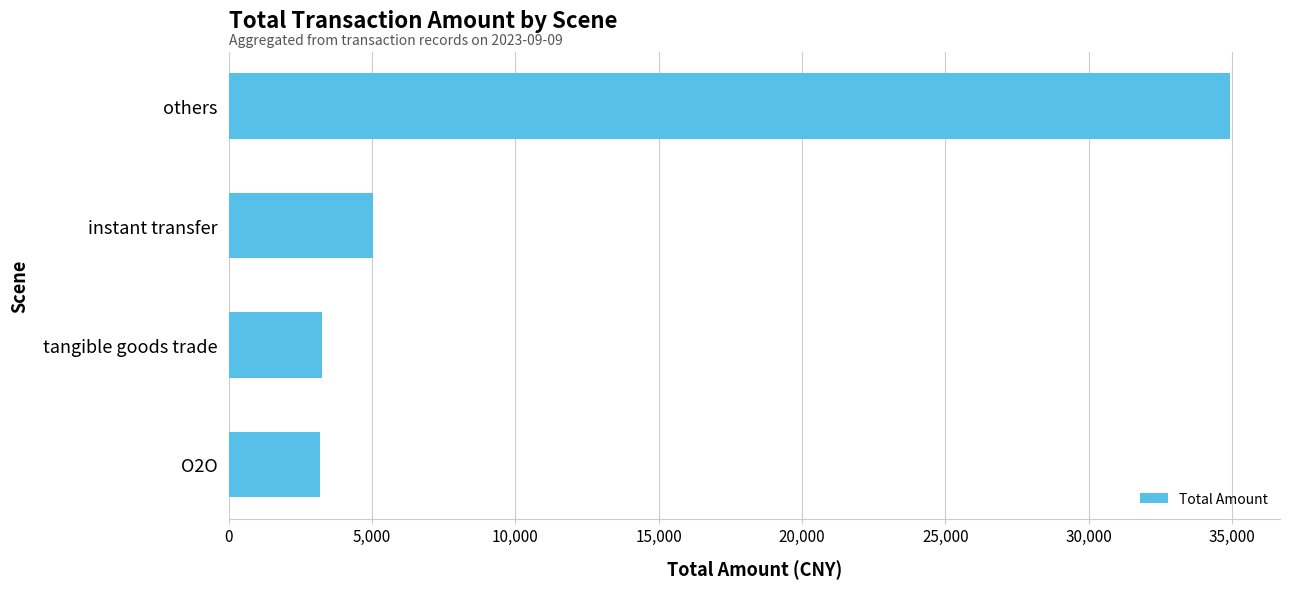

Which has a higher value, tangible goods trade or others?

others